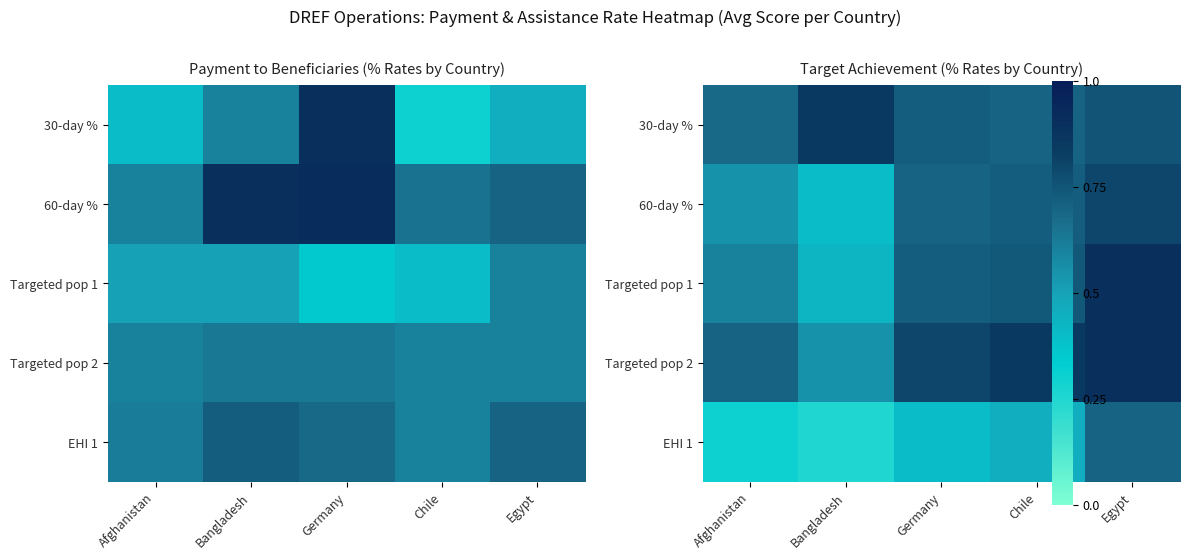

True or false: 60-day % has a value of 0.2 at Afghanistan.

False